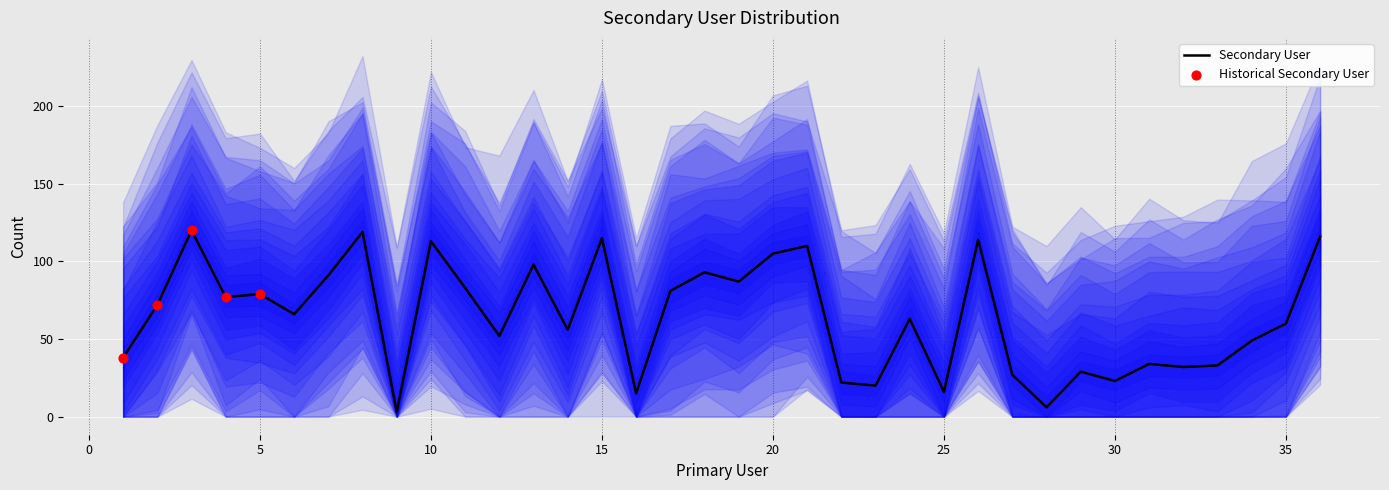

Between 22 and 11, which is larger?

11